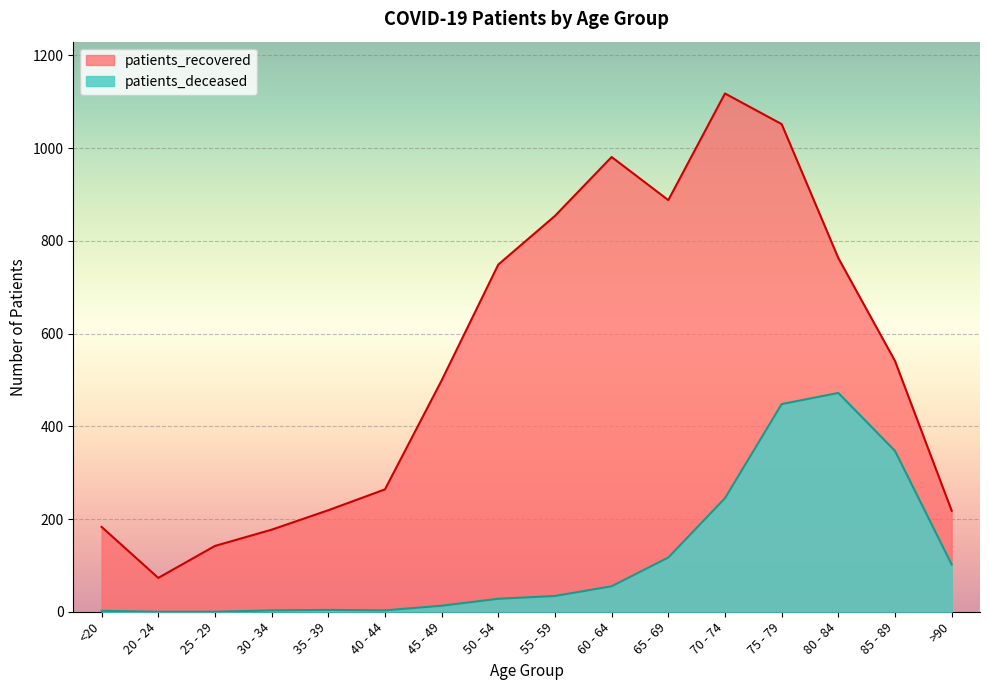

What is the label of the 3rd point from the left?

25 - 29